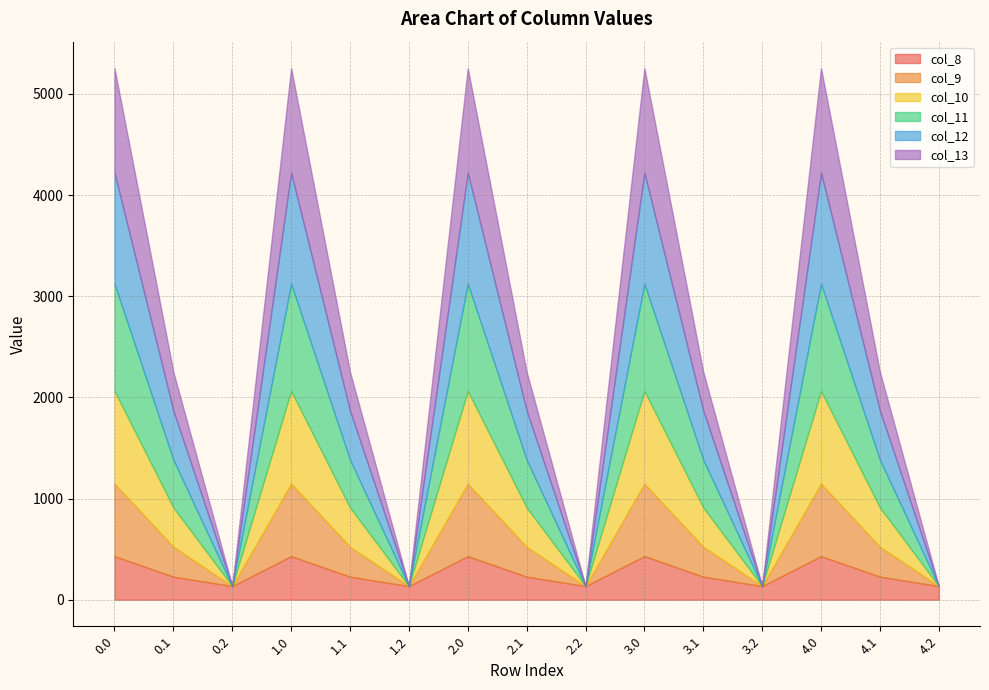

Reading left to right, what are all the values shown in this chart?

col_8: 0.0=430.3	0.1=227.5	0.2=134.2	1.0=430.3	1.1=227.5	1.2=134.2	2.0=430.3	2.1=227.5	2.2=134.2	3.0=430.3	3.1=227.5	3.2=134.2	4.0=430.3	4.1=227.5	4.2=134.2
col_9: 0.0=716.9	0.1=295.9	0.2=0.0	1.0=716.9	1.1=295.9	1.2=0.0	2.0=716.9	2.1=295.9	2.2=0.0	3.0=716.9	3.1=295.9	3.2=0.0	4.0=716.9	4.1=295.9	4.2=0.0
col_10: 0.0=916.2	0.1=388.1	0.2=0.0	1.0=916.2	1.1=388.1	1.2=0.0	2.0=916.2	2.1=388.1	2.2=0.0	3.0=916.2	3.1=388.1	3.2=0.0	4.0=916.2	4.1=388.1	4.2=0.0
col_11: 0.0=1060.3	0.1=471.7	0.2=0.0	1.0=1060.3	1.1=471.7	1.2=0.0	2.0=1060.3	2.1=471.7	2.2=0.0	3.0=1060.3	3.1=471.7	3.2=0.0	4.0=1060.3	4.1=471.7	4.2=0.0
col_12: 0.0=1096.7	0.1=485.4	0.2=0.0	1.0=1096.7	1.1=485.4	1.2=0.0	2.0=1096.7	2.1=485.4	2.2=0.0	3.0=1096.7	3.1=485.4	3.2=0.0	4.0=1096.7	4.1=485.4	4.2=0.0
col_13: 0.0=1032.9	0.1=382.7	0.2=0.0	1.0=1032.9	1.1=382.7	1.2=0.0	2.0=1032.9	2.1=382.7	2.2=0.0	3.0=1032.9	3.1=382.7	3.2=0.0	4.0=1032.9	4.1=382.7	4.2=0.0